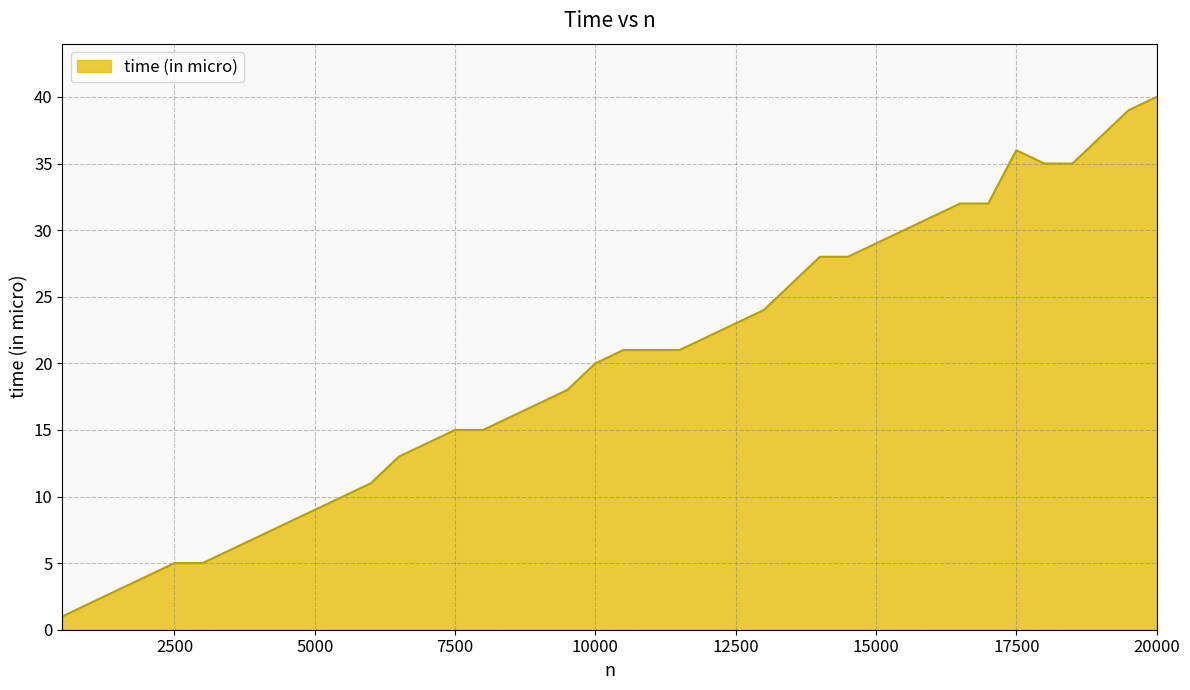

What is the difference between the maximum and minimum values?

39